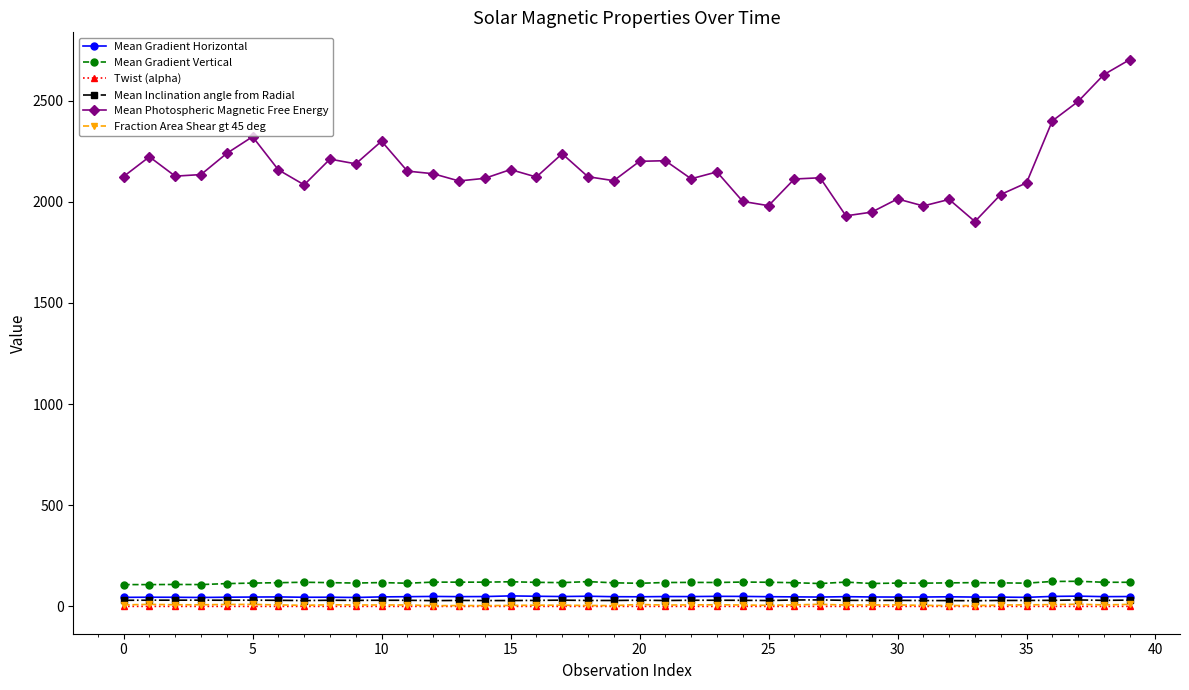

How many data points does each series have?

40